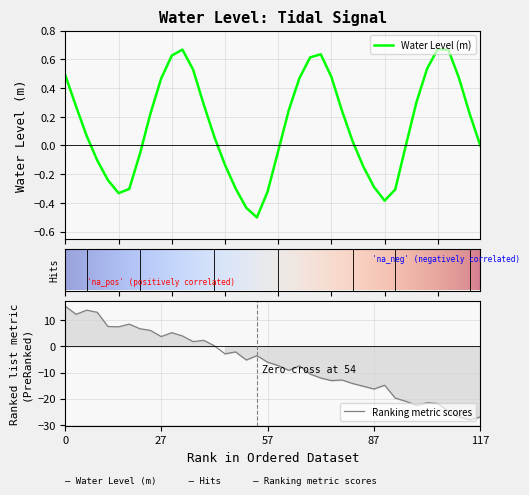

Reading left to right, what are all the values shown in this chart?

0.5	0.3	0.1	-0.1	-0.2	-0.3	-0.3	-0.1	0.2	0.5	0.6	0.7	0.5	0.3	0.1	-0.1	-0.3	-0.4	-0.5	-0.3	-0.0	0.2	0.5	0.6	0.6	0.5	0.2	0.0	-0.1	-0.3	-0.4	-0.3	0.0	0.3	0.5	0.7	0.7	0.5	0.2	-0.0